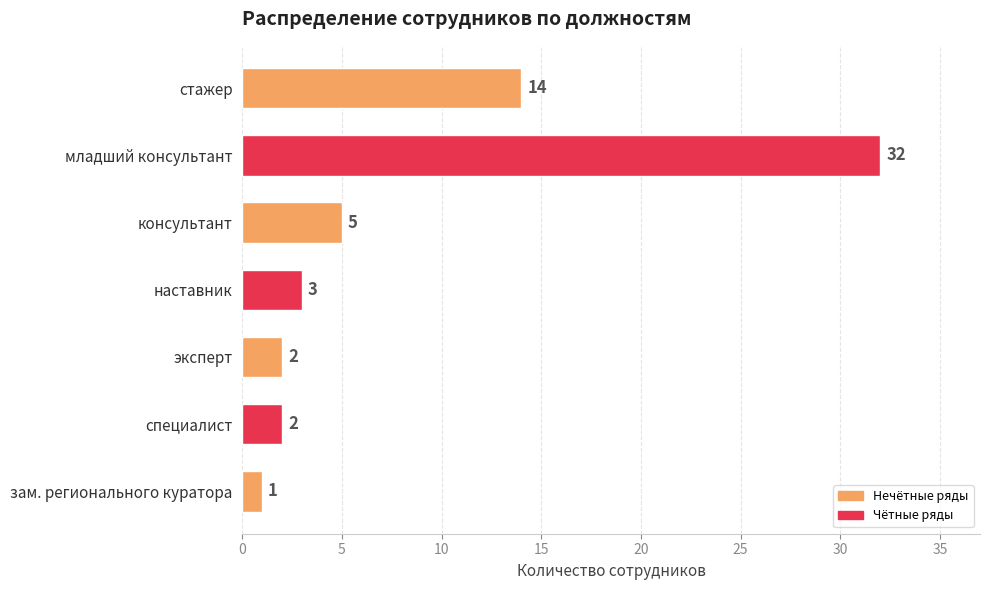

Does the chart contain stacked bars?

No